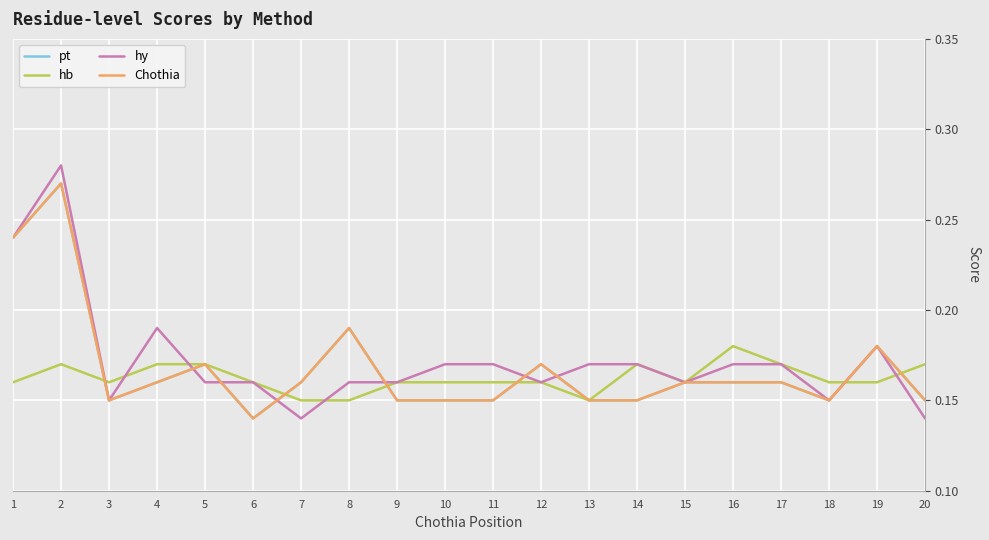

True or false: hy and hb intersect in this chart.

True